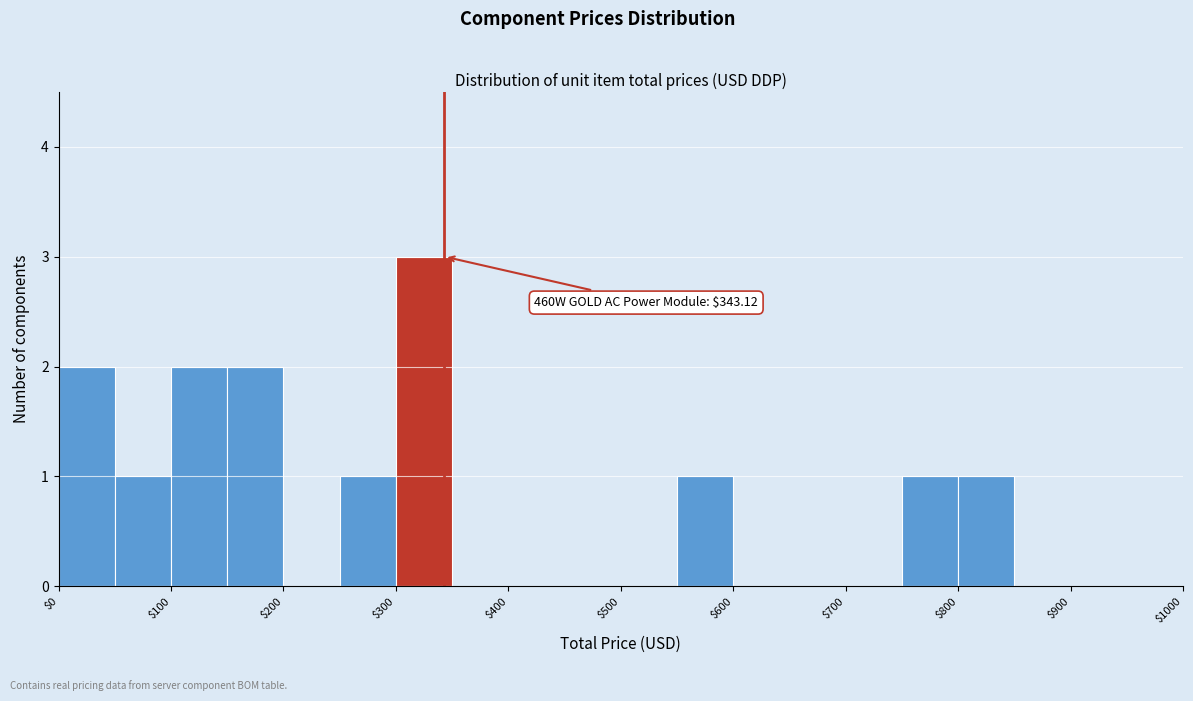

Over which range of the x-axis is the bar tallest?

300 to 350